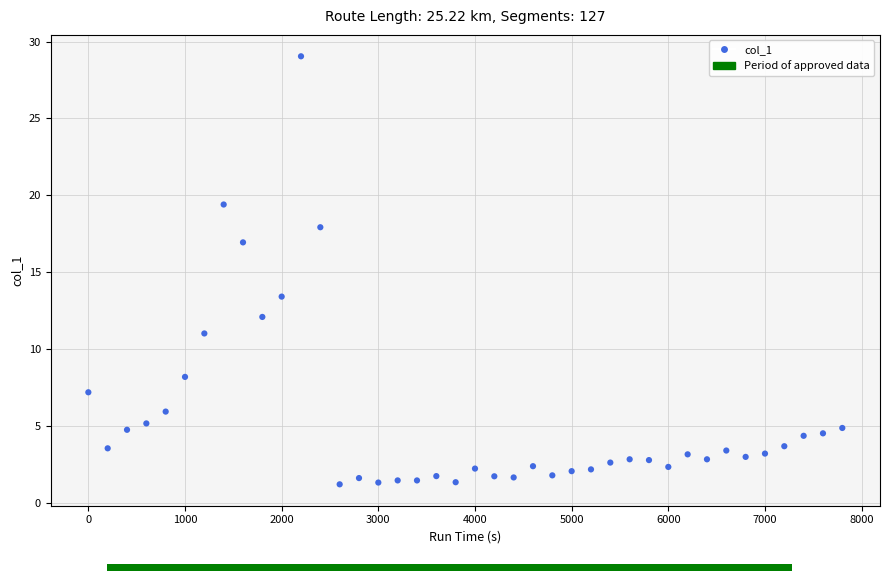

What is the range of Y values (max minus min)?

27.8